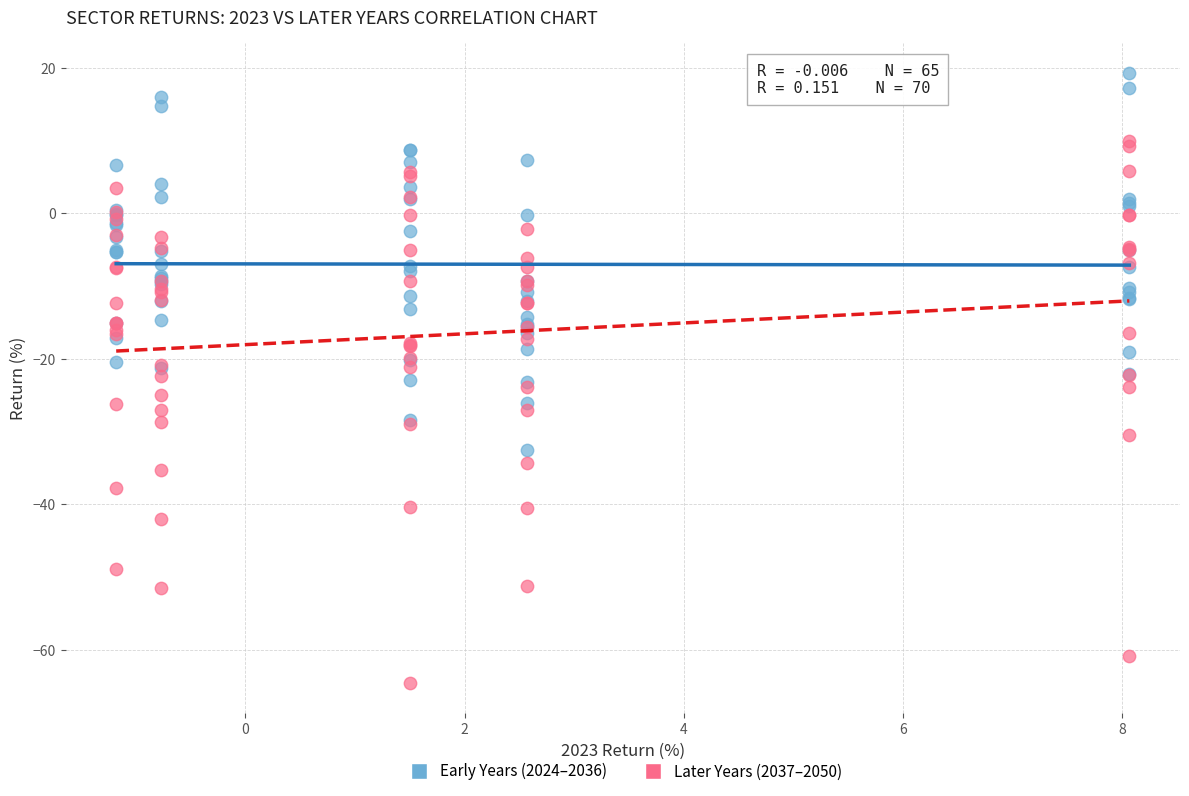

Which series reaches the minimum Y coordinate?

Later Years (2037–2050)